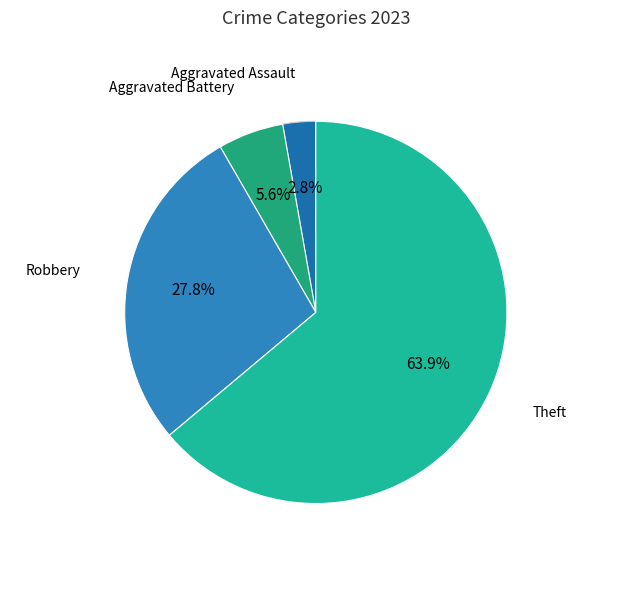

How many slices are in this pie chart?

4